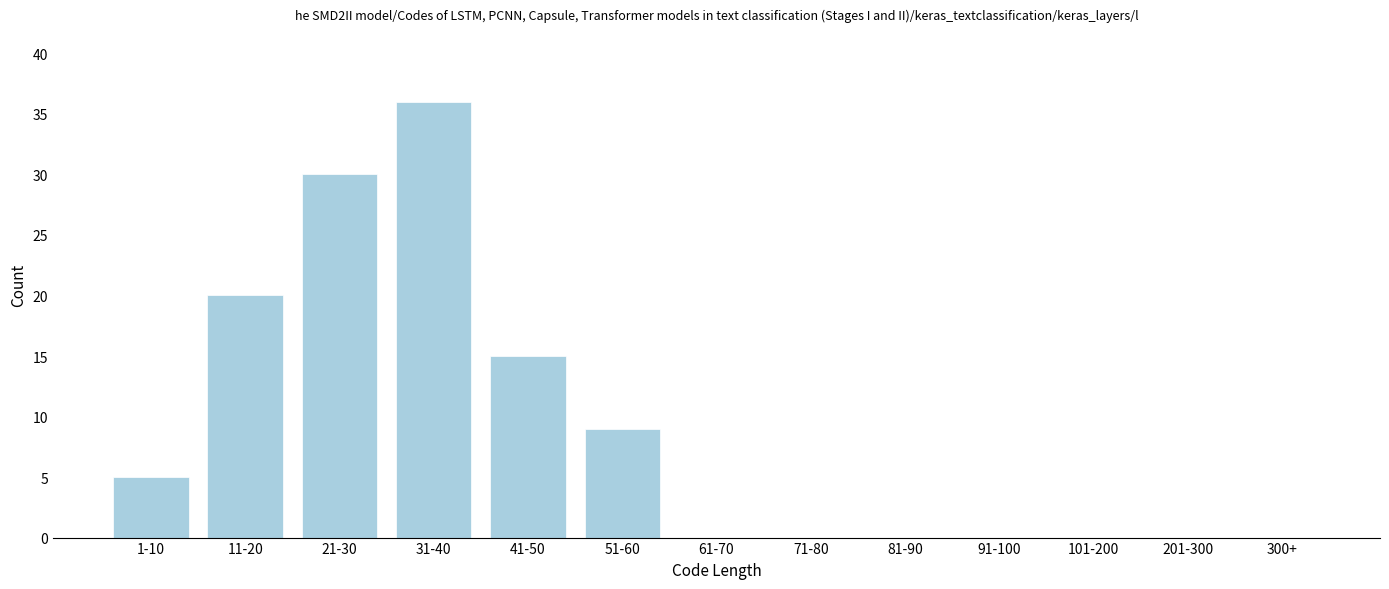

Reading left to right, list all the values displayed in this chart.

1-10=5	11-20=20	21-30=30	31-40=36	41-50=15	51-60=9	61-70=0	71-80=0	81-90=0	91-100=0	101-200=0	201-300=0	300+=0